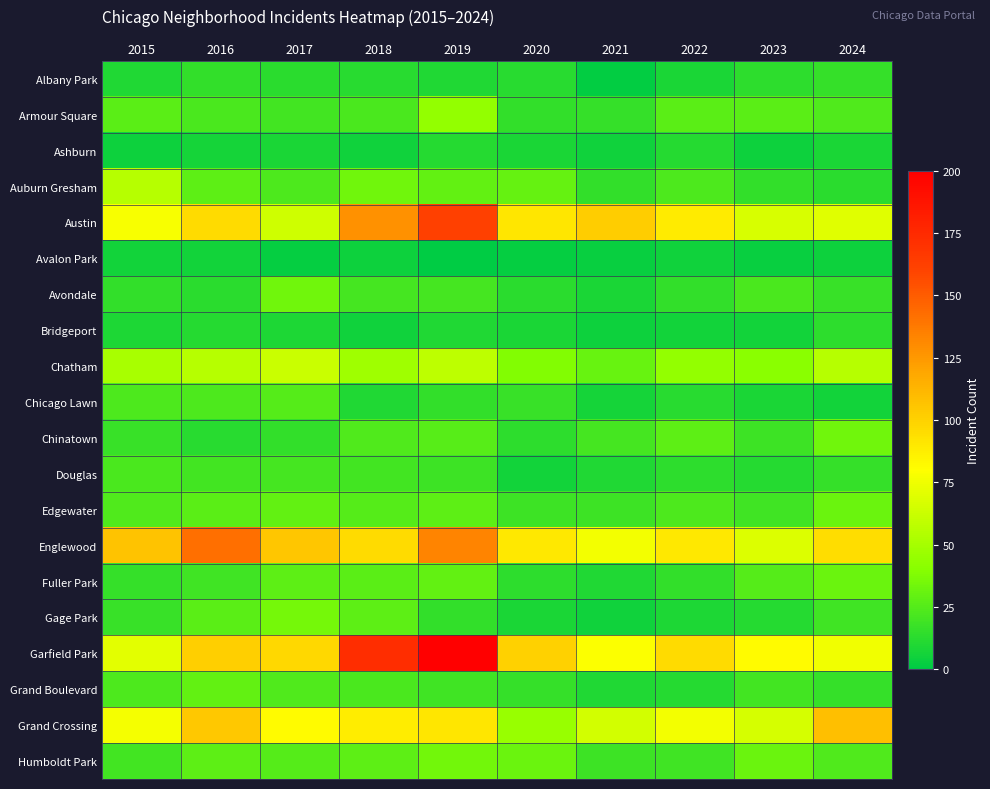

At how many categories does at least one series exceed 140?

3